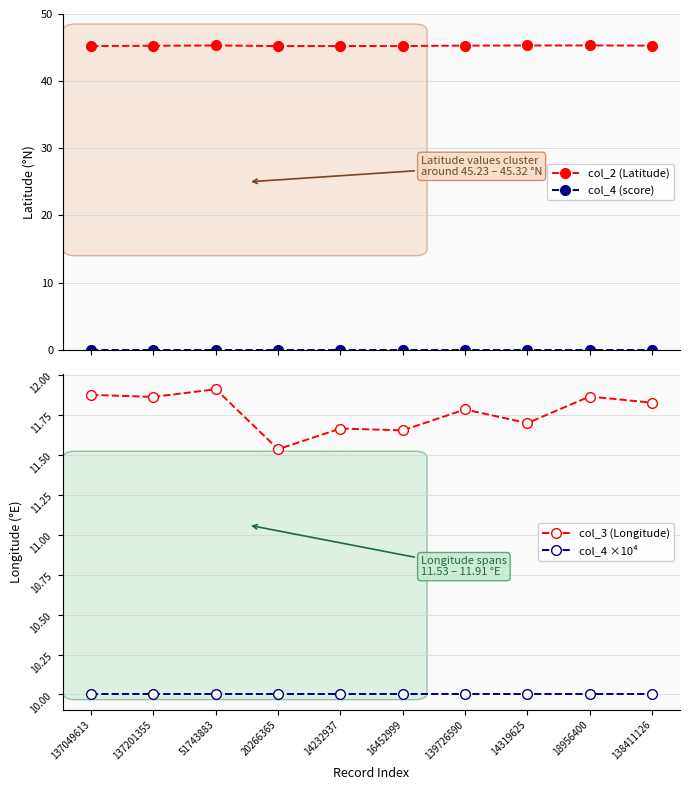

What is the maximum value shown in the chart?

45.3